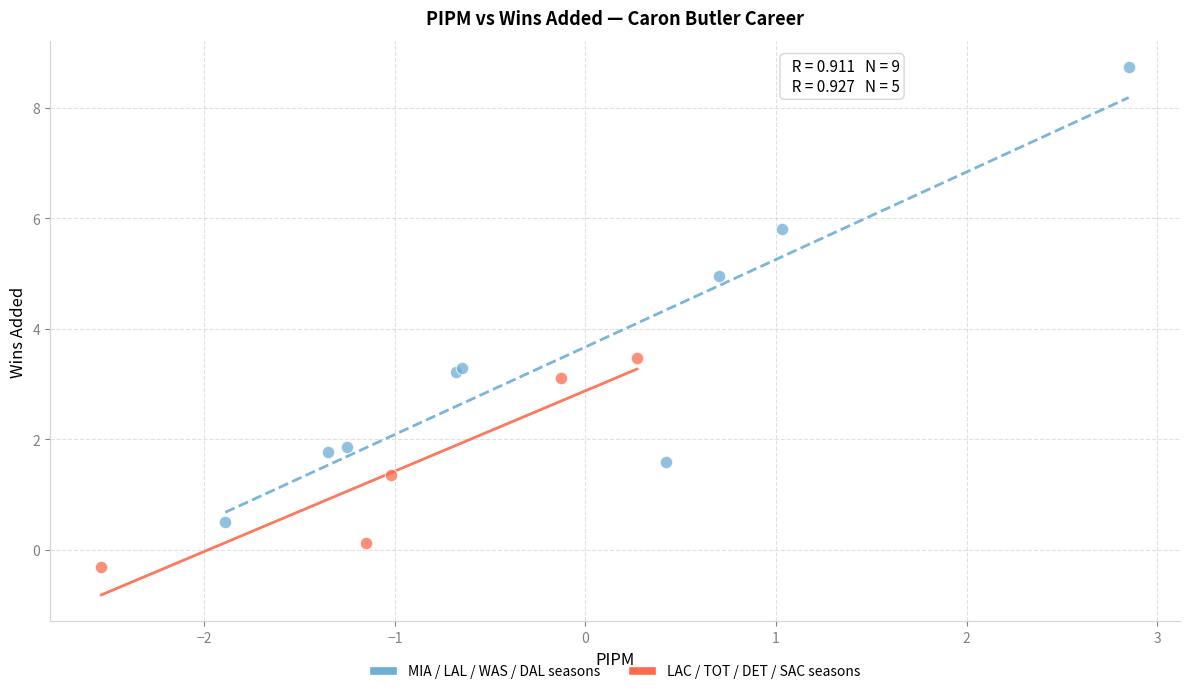

Which series reaches the maximum Y coordinate?

MIA / LAL / WAS / DAL seasons